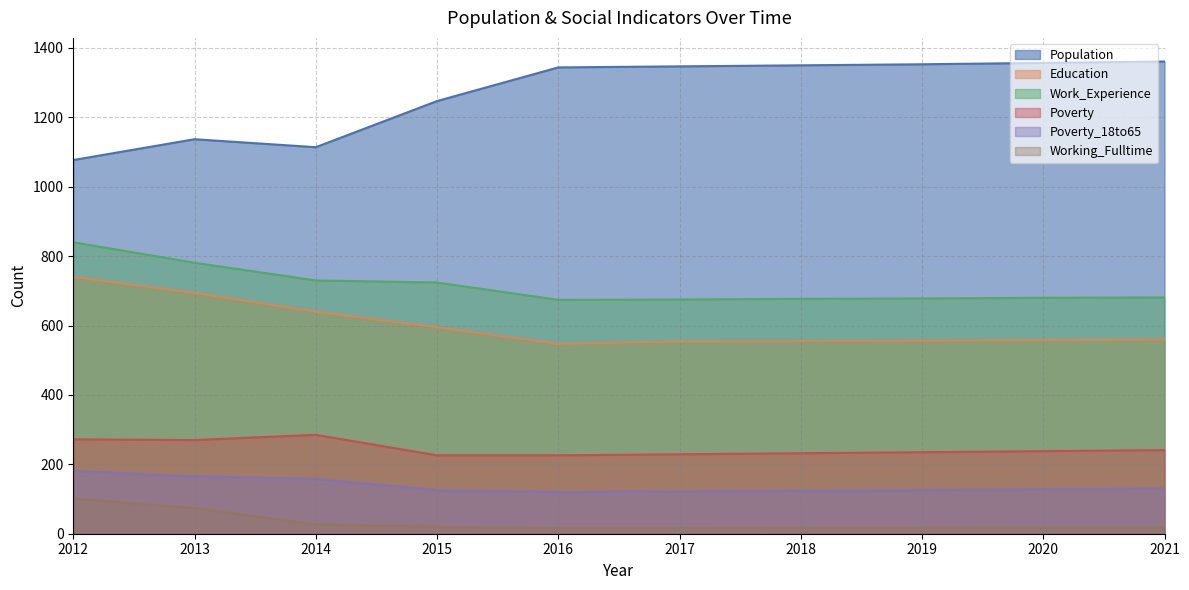

True or false: Working_Fulltime and Work_Experience intersect in this chart.

False